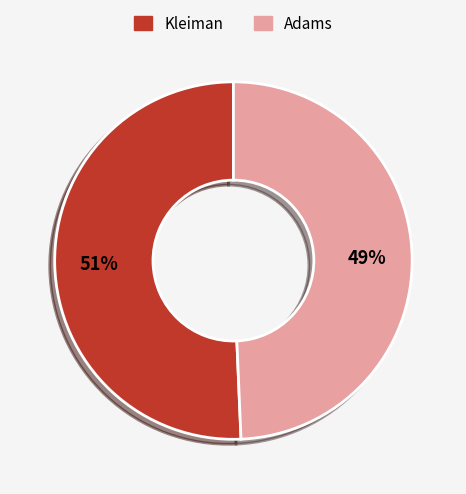

How many segments does this pie chart have?

2